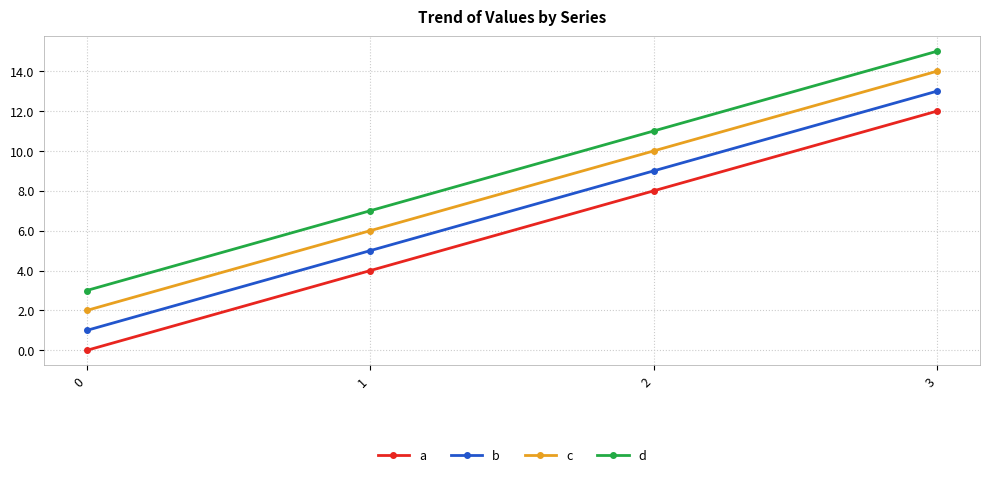

List the series in order of their overall mean, highest first.

d, c, b, a